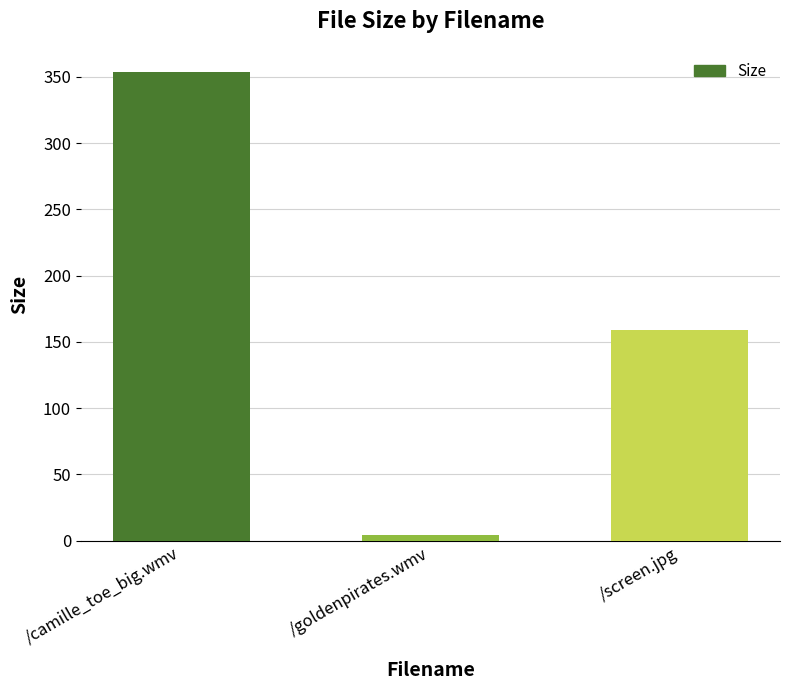

What is the ratio of the value at /screen.jpg to the value at /camille_toe_big.wmv?

0.4